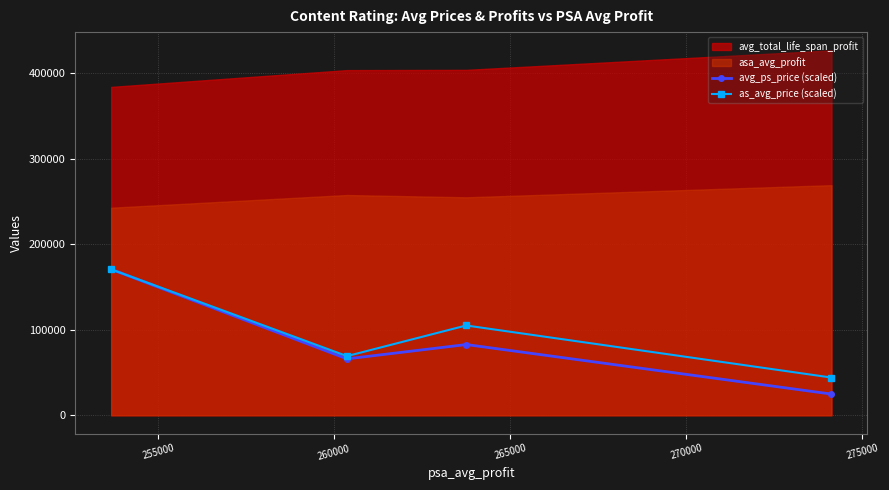

What is the value of the avg_ps_price (scaled) point at the 3rd from the left?

82742.8